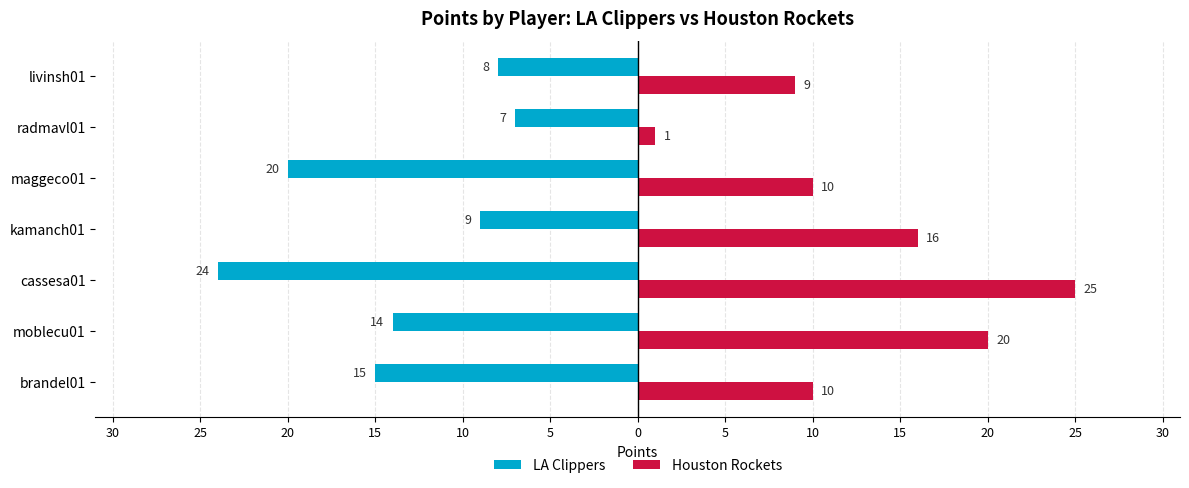

What are all the series names shown in the legend?

LA Clippers, Houston Rockets